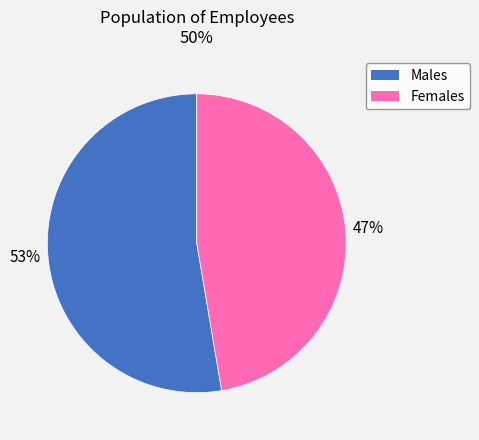

Is there any slice that represents more than half of the pie?

Yes